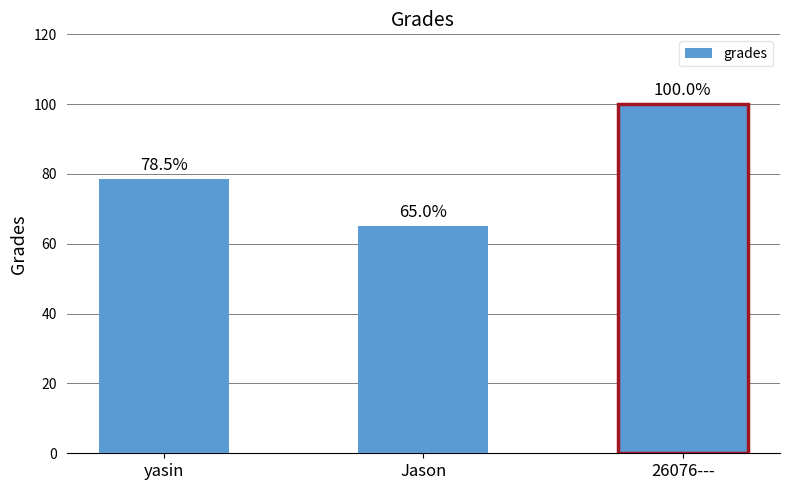

What is the value of the 2nd bar from the left?

65.0